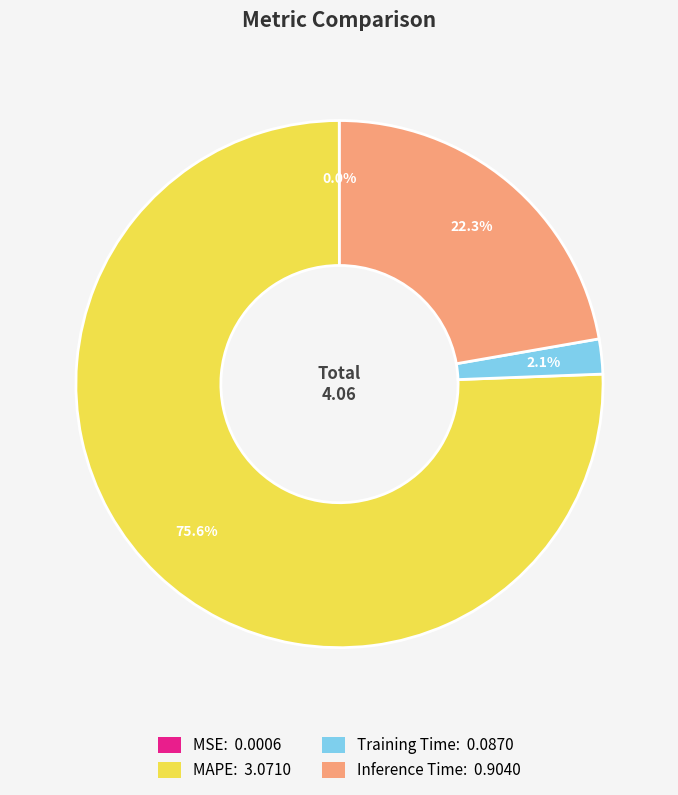

To the nearest percent, what is the combined percentage of Inference Time and MAPE?

98%